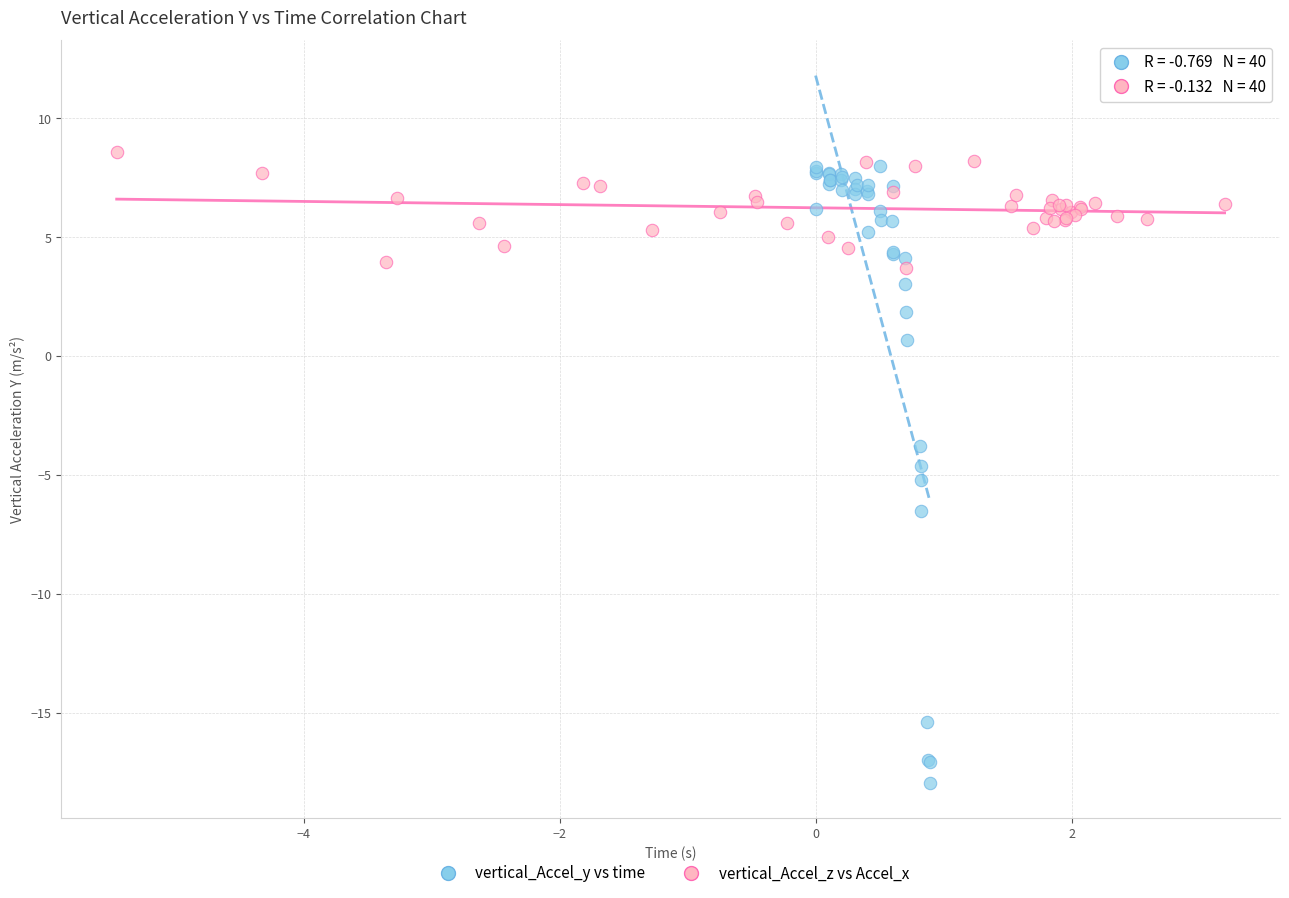

Which series has the widest spread of Y values?

vertical_Accel_y vs time